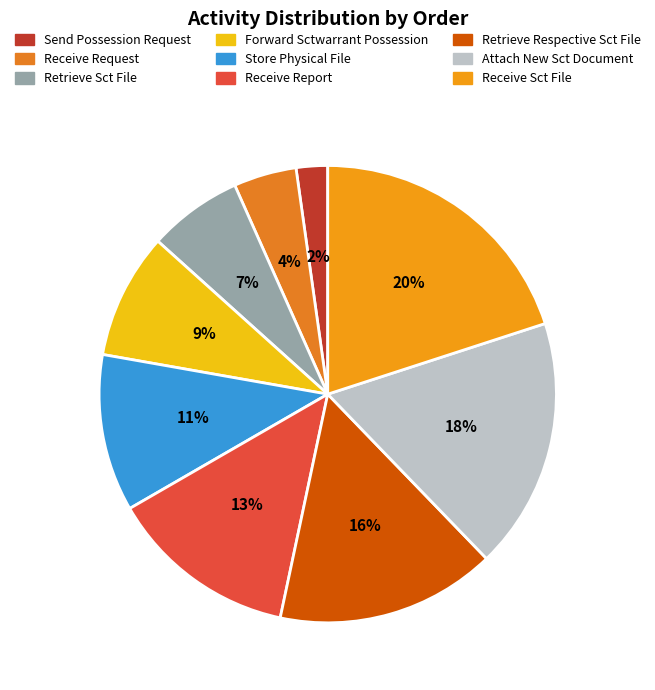

To the nearest percent, what percentage of the pie is Store Physical File?

11%